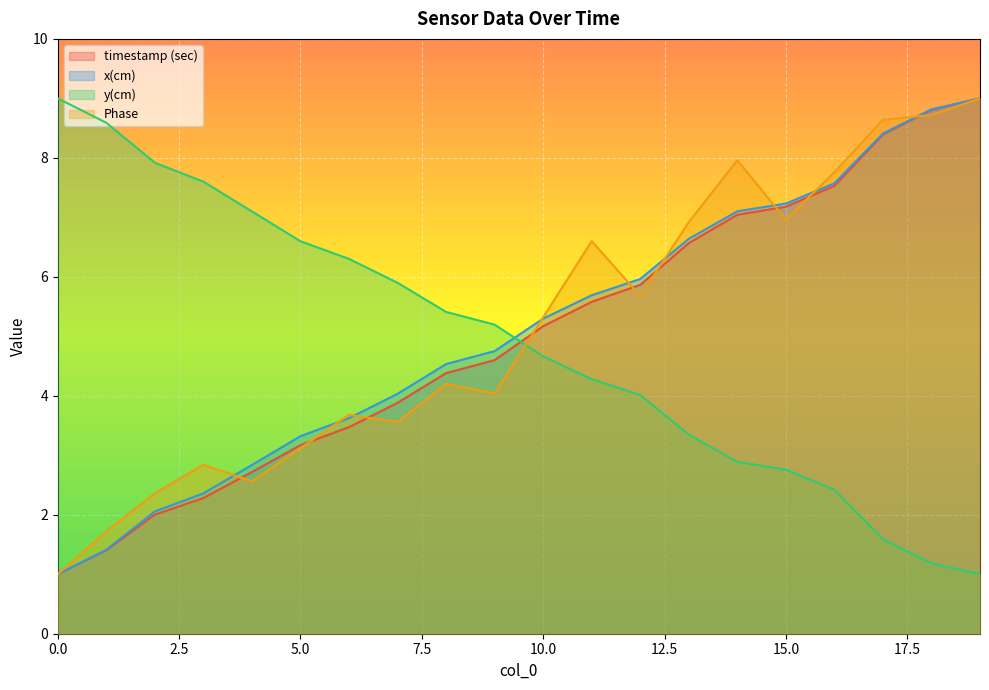

Reading left to right, list all the values displayed in this chart.

timestamp (sec): 1.0	1.4	2.0	2.3	2.7	3.2	3.5	3.9	4.4	4.6	5.2	5.6	5.9	6.6	7.0	7.2	7.5	8.4	8.8	9.0
x(cm): 1.0	1.4	2.1	2.4	2.8	3.3	3.6	4.0	4.5	4.8	5.3	5.7	6.0	6.6	7.1	7.2	7.6	8.4	8.8	9.0
y(cm): 9.0	8.6	7.9	7.6	7.1	6.6	6.3	5.9	5.4	5.2	4.7	4.3	4.0	3.3	2.9	2.8	2.4	1.6	1.2	1.0
Phase: 1.0	1.7	2.4	2.8	2.6	3.1	3.7	3.6	4.2	4.0	5.3	6.6	5.7	6.9	8.0	7.0	7.8	8.6	8.7	9.0